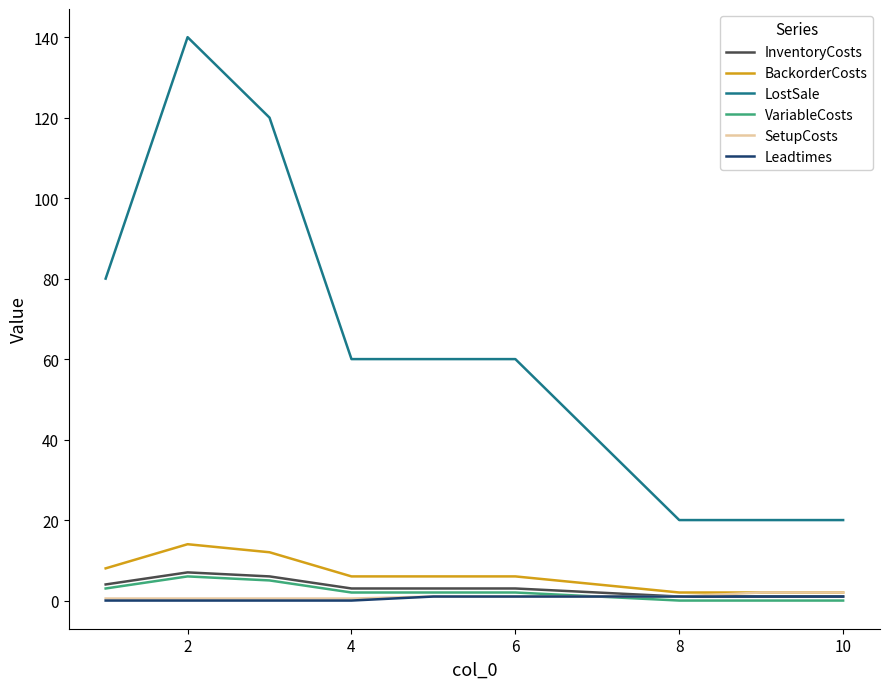

True or false: LostSale and Leadtimes cross at least once.

False